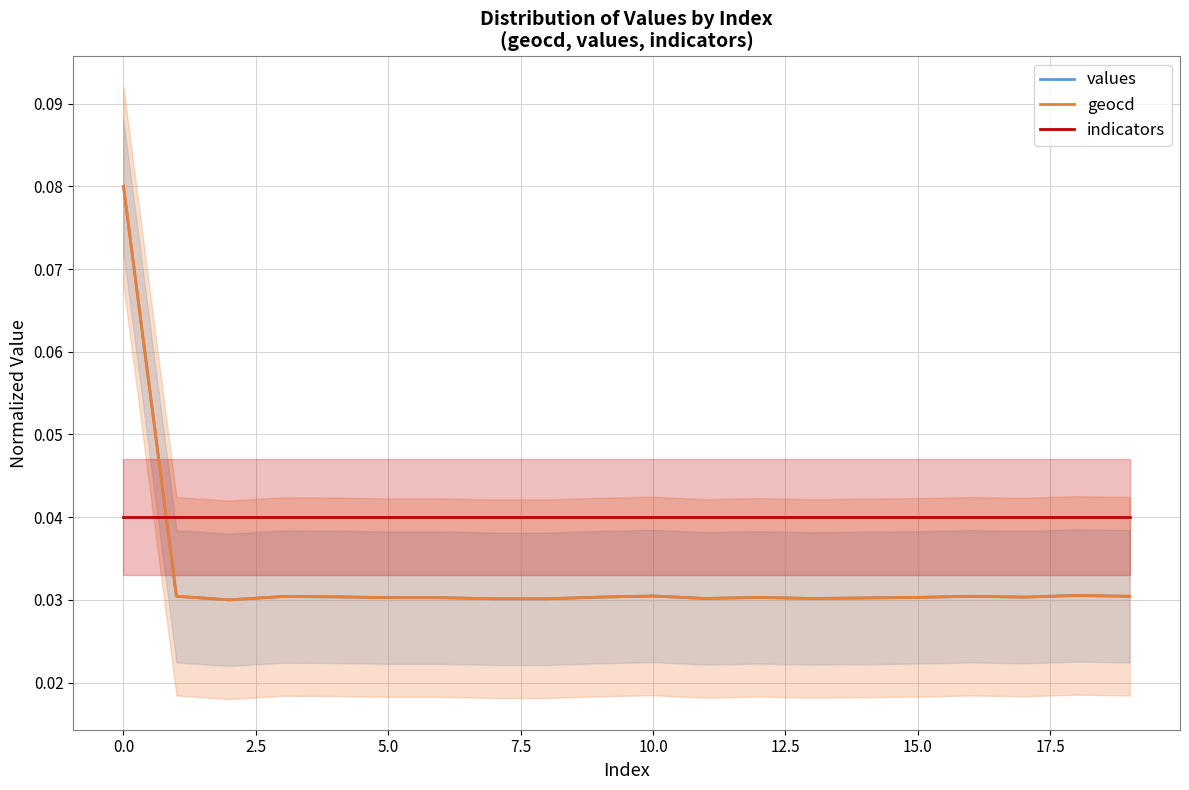

How many times do indicators and values cross each other?

1